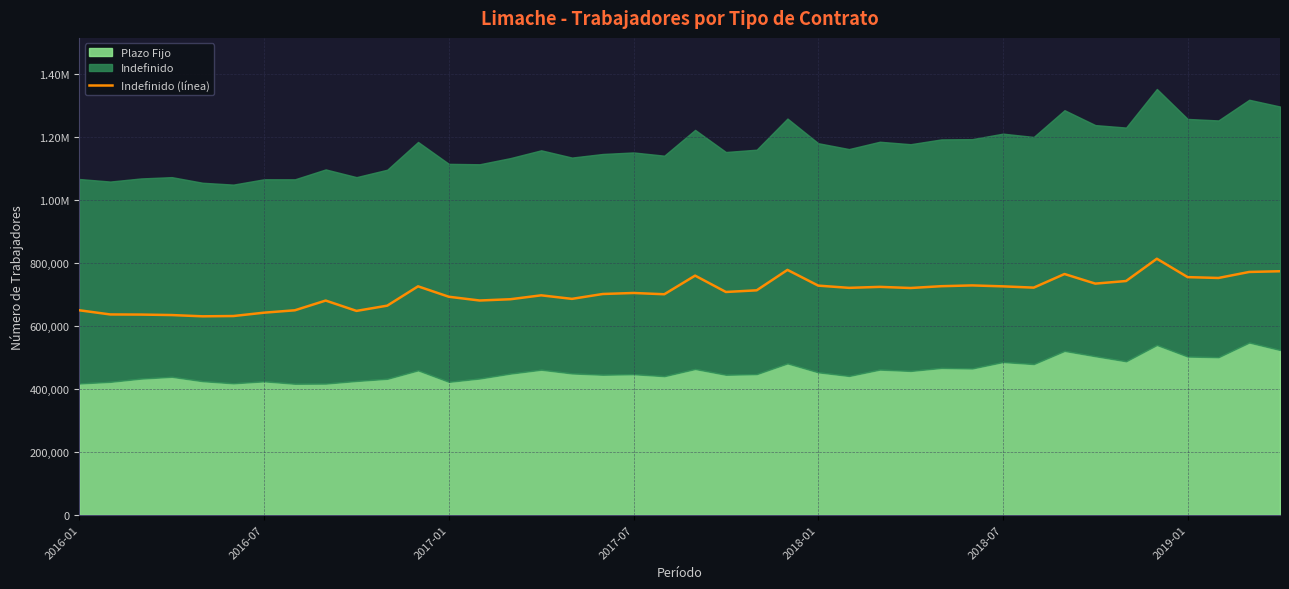

What is the change in value from 9 to 21?

+60122